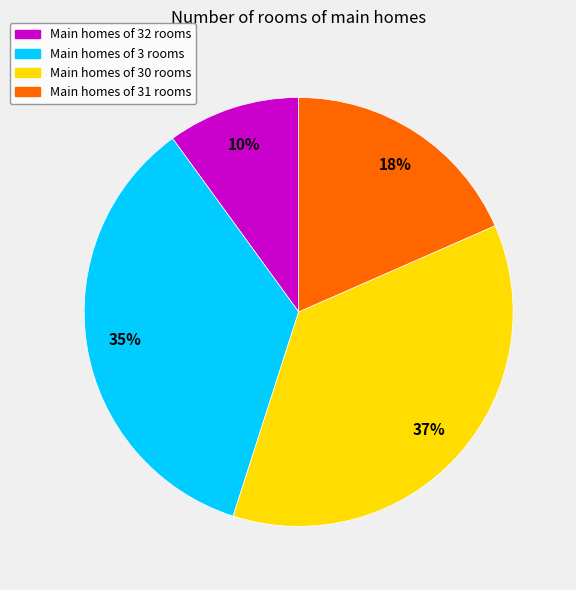

Count the number of slices in the pie.

4